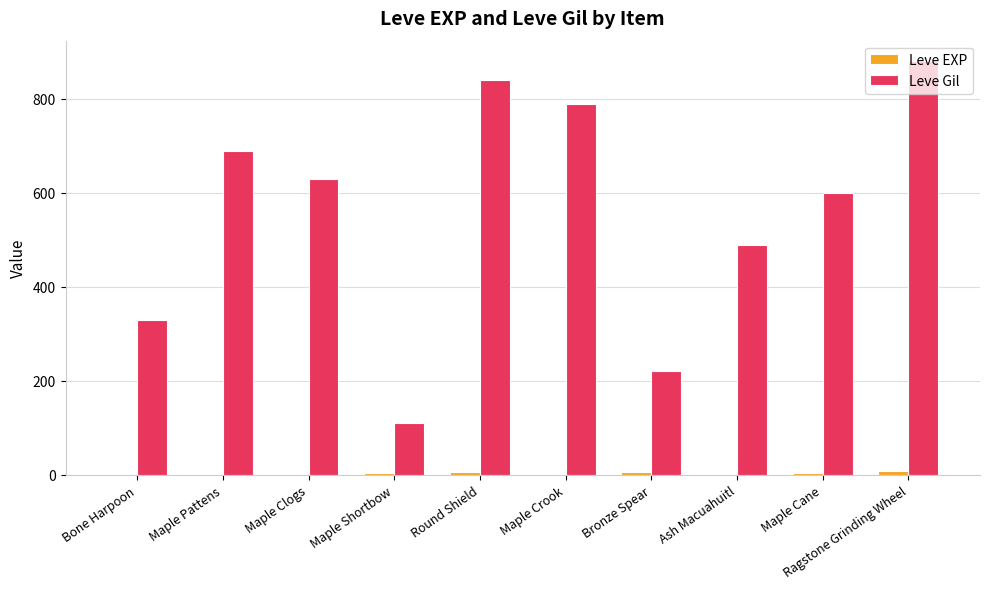

At which category is the sum across all series the highest?

Ragstone Grinding Wheel